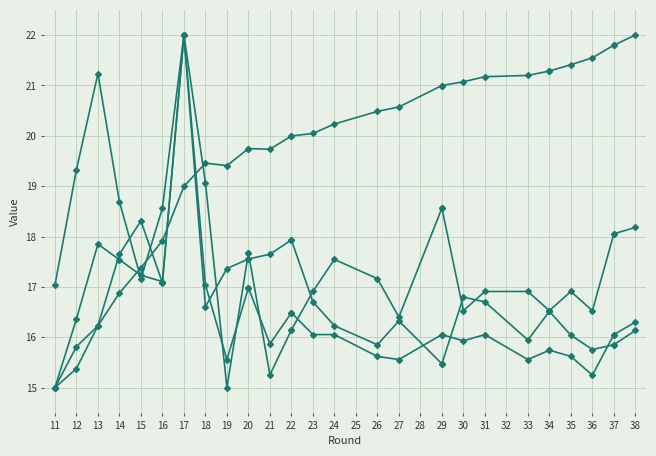

Rank the series by their maximum value, from lowest to highest.

selected, transfers_in, transfers_out, transfers_balance